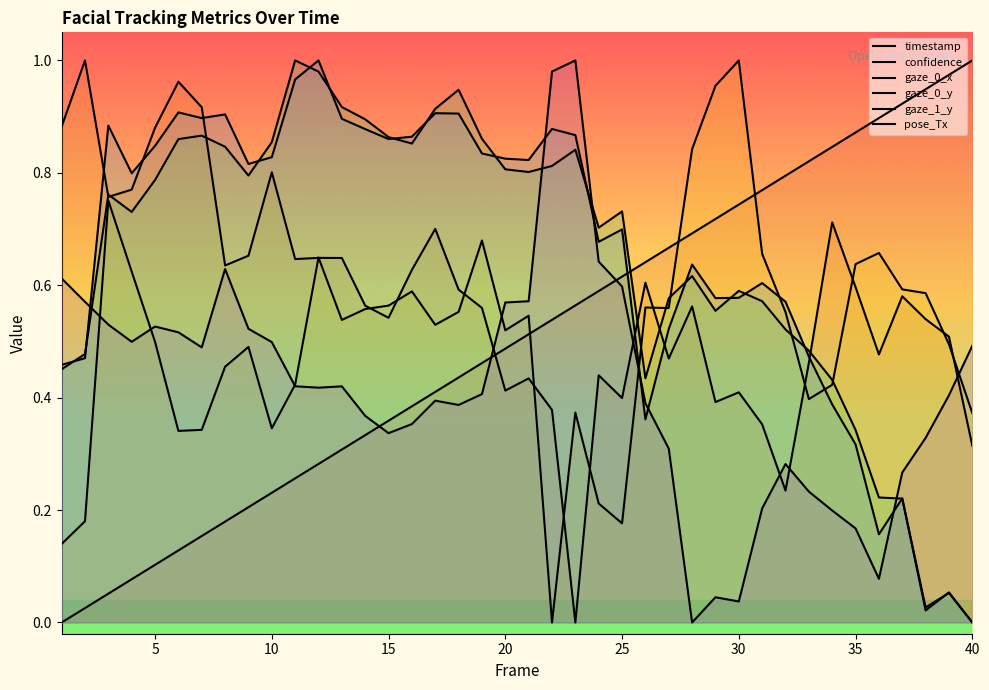

Between which two adjacent categories do timestamp and gaze_1_y first intersect?

25 and 26